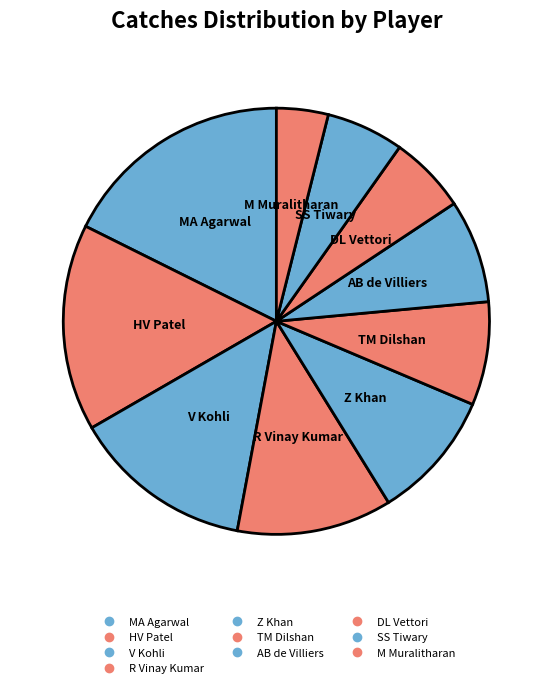

How many segments does this pie chart have?

10